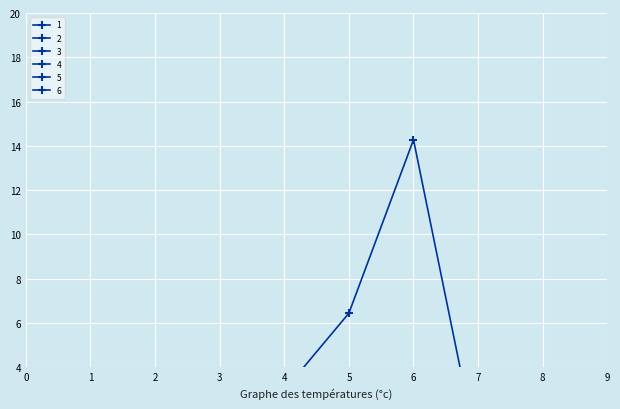

How many categories are shown in the chart?

10